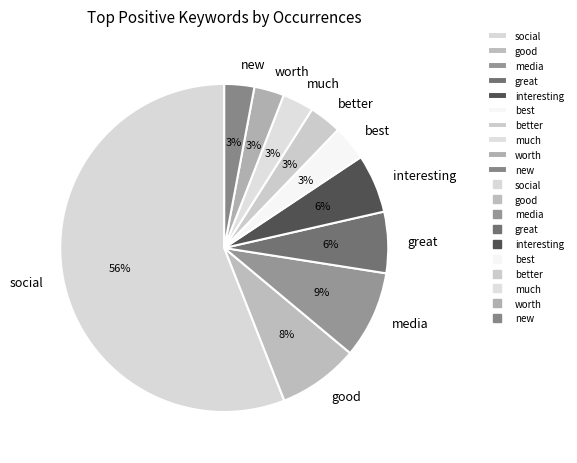

How many slices are in this pie chart?

10